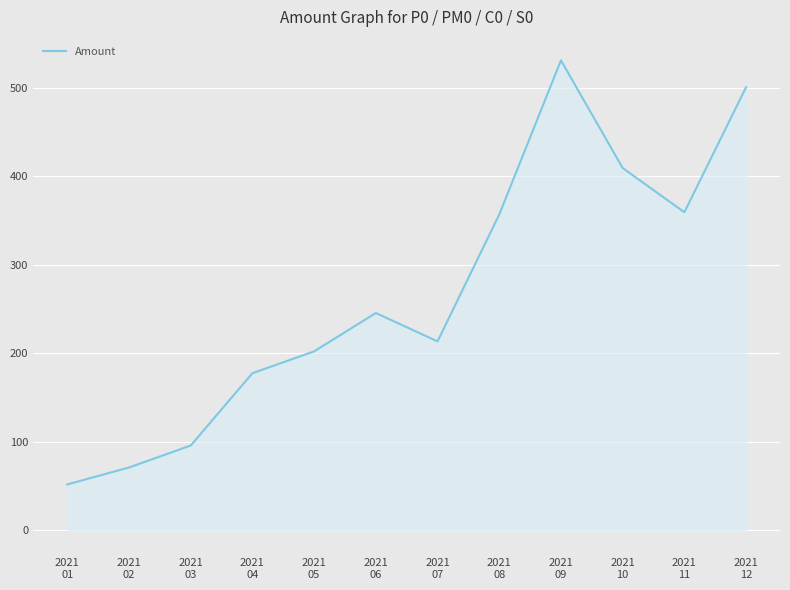

What is the maximum value shown in the chart?

531.0